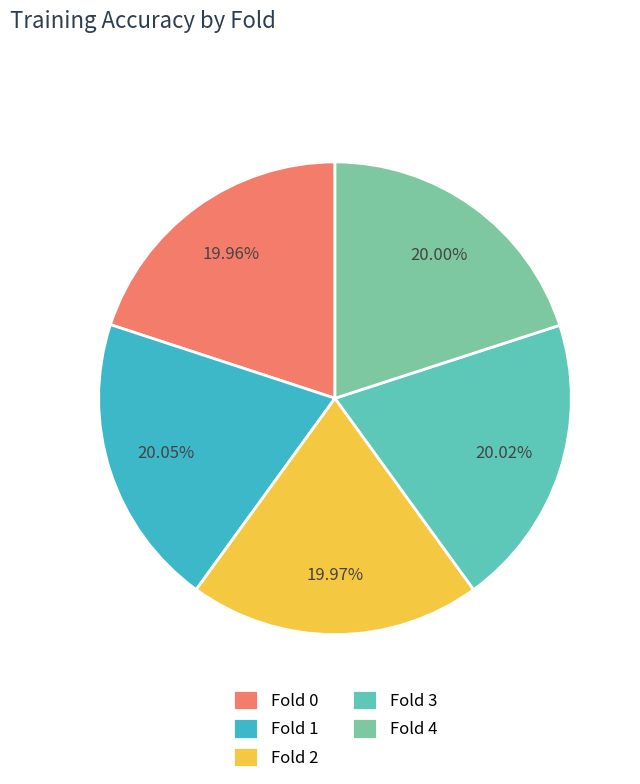

What percentage is the Fold 2 slice, to the nearest percent?

20%